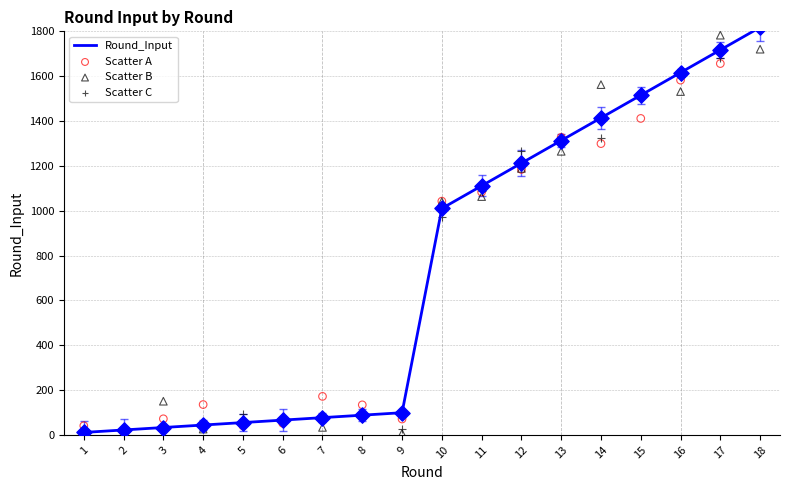

At which category is the sum across all series the highest?

18